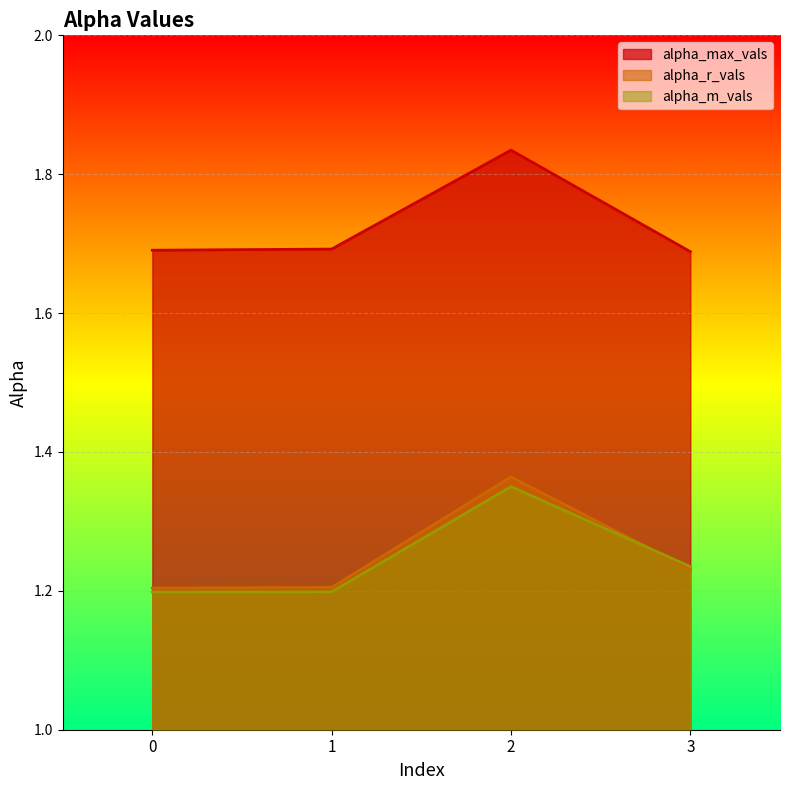

True or false: alpha_r_vals and alpha_max_vals cross at least once.

False